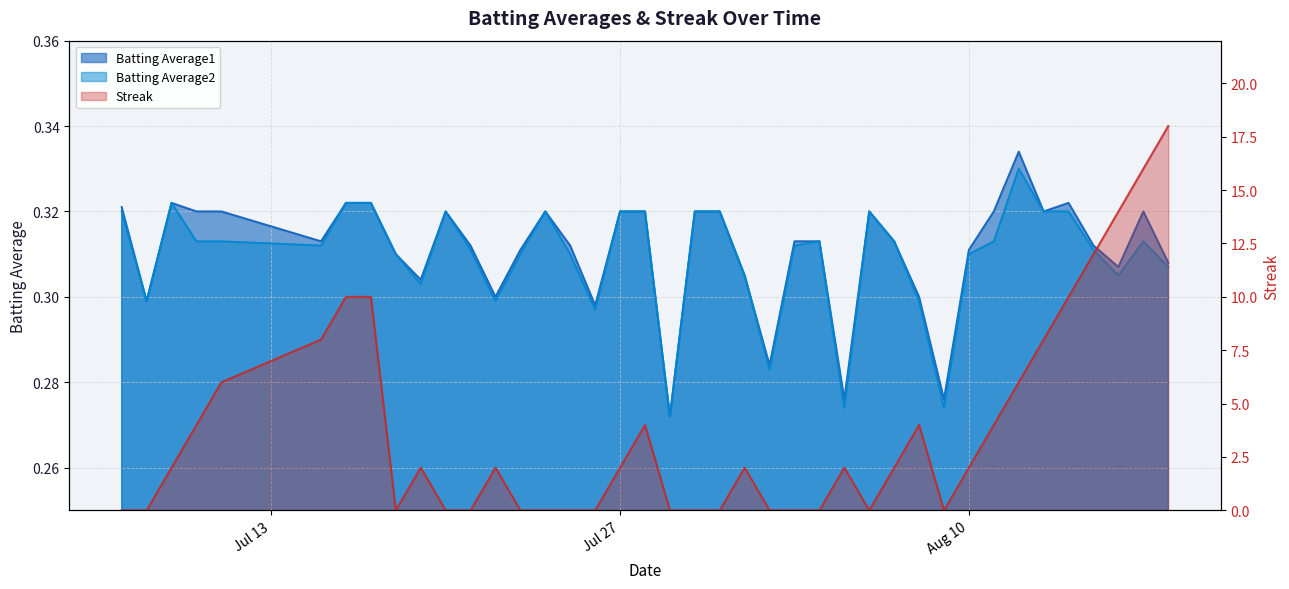

Where is the first local maximum for Batting Average2?

2010-07-09